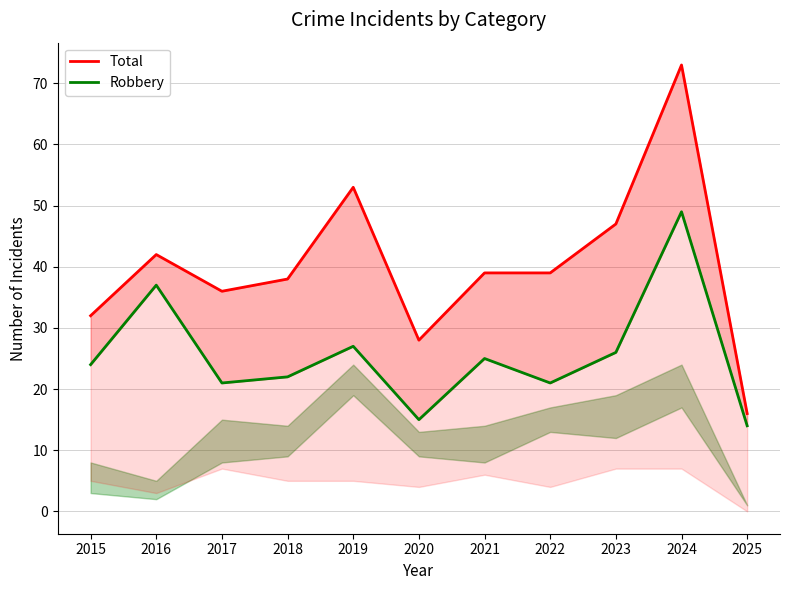

At which category is the sum across all series the highest?

2024